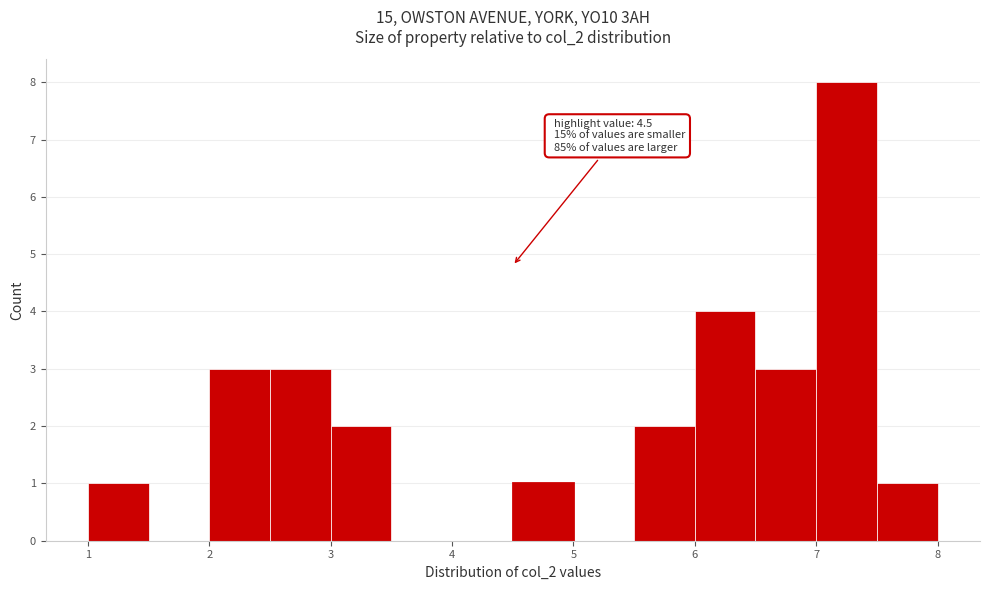

Over which range of the x-axis is the bar tallest?

7.0 to 7.5